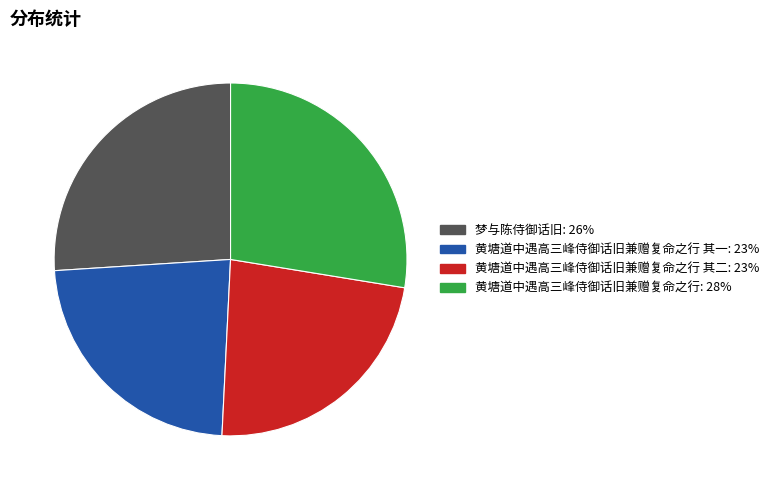

Is there any slice that represents more than half of the pie?

No